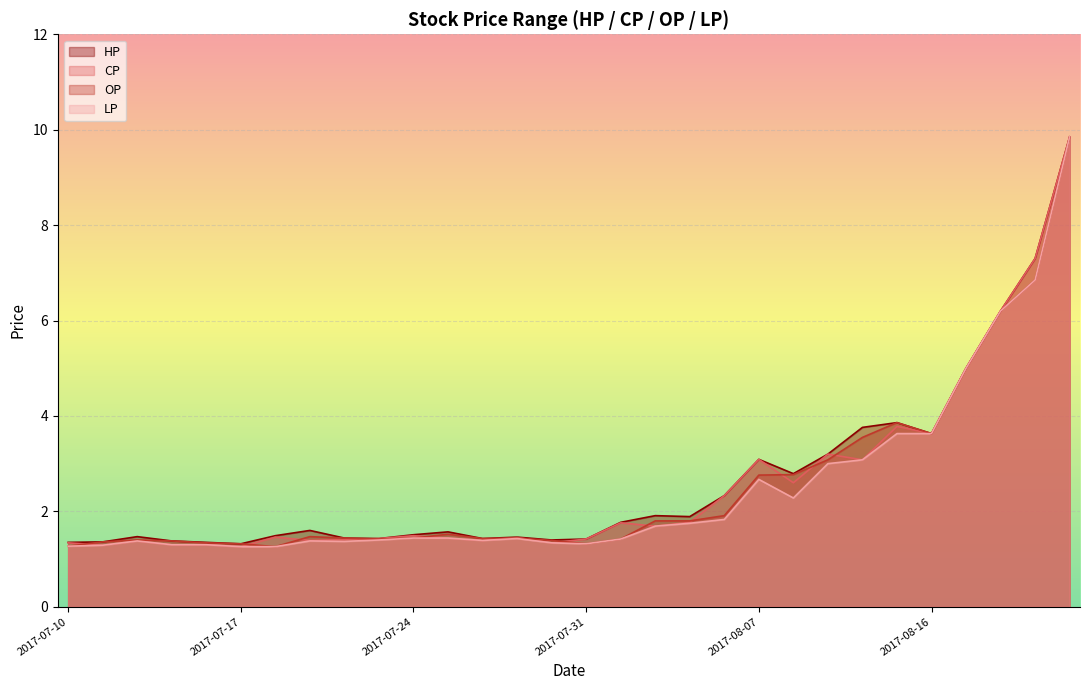

Between 2017-07-17 and 2017-08-21, which series saw the biggest shift?

CP